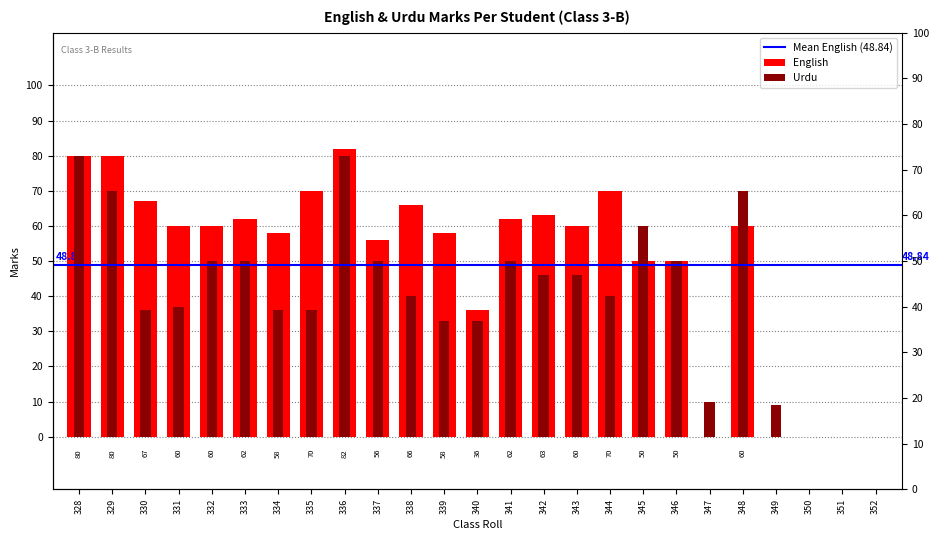

Is it true that English equals 132 at 329?

False